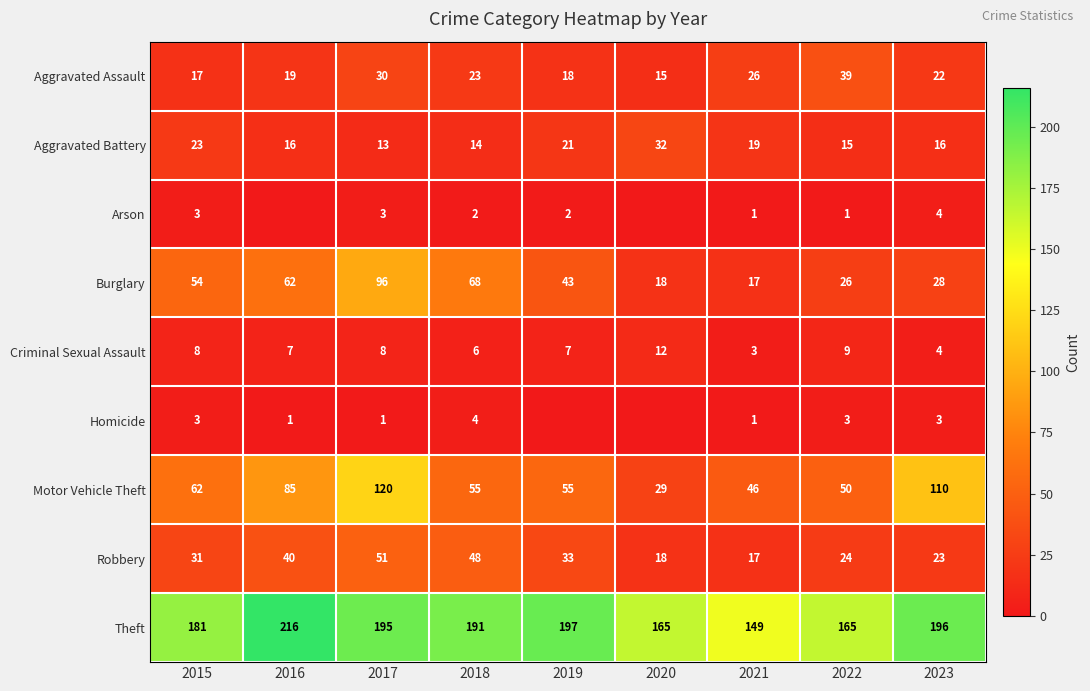

Between 2022 and 2023, which series saw the biggest shift?

Motor Vehicle Theft